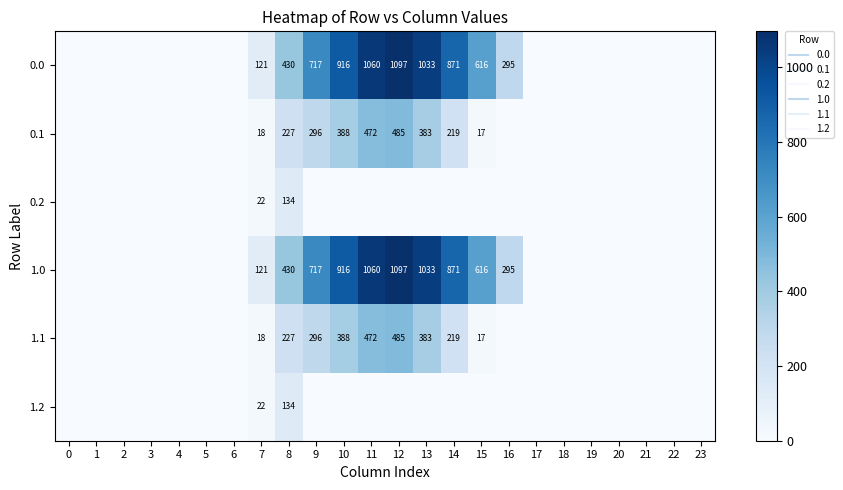

Rank the series by their maximum value, from highest to lowest.

0.0, 1.0, 0.1, 1.1, 0.2, 1.2